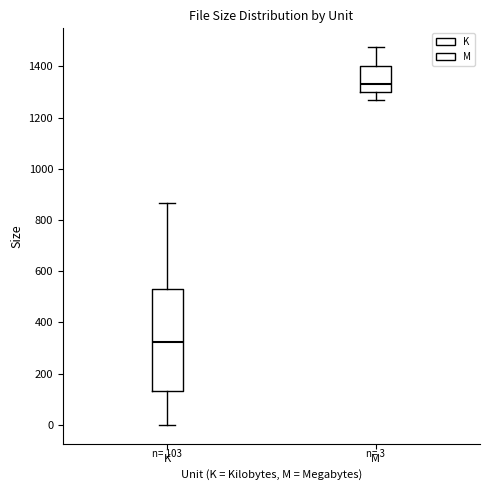

Which box's median line is the lowest?

K